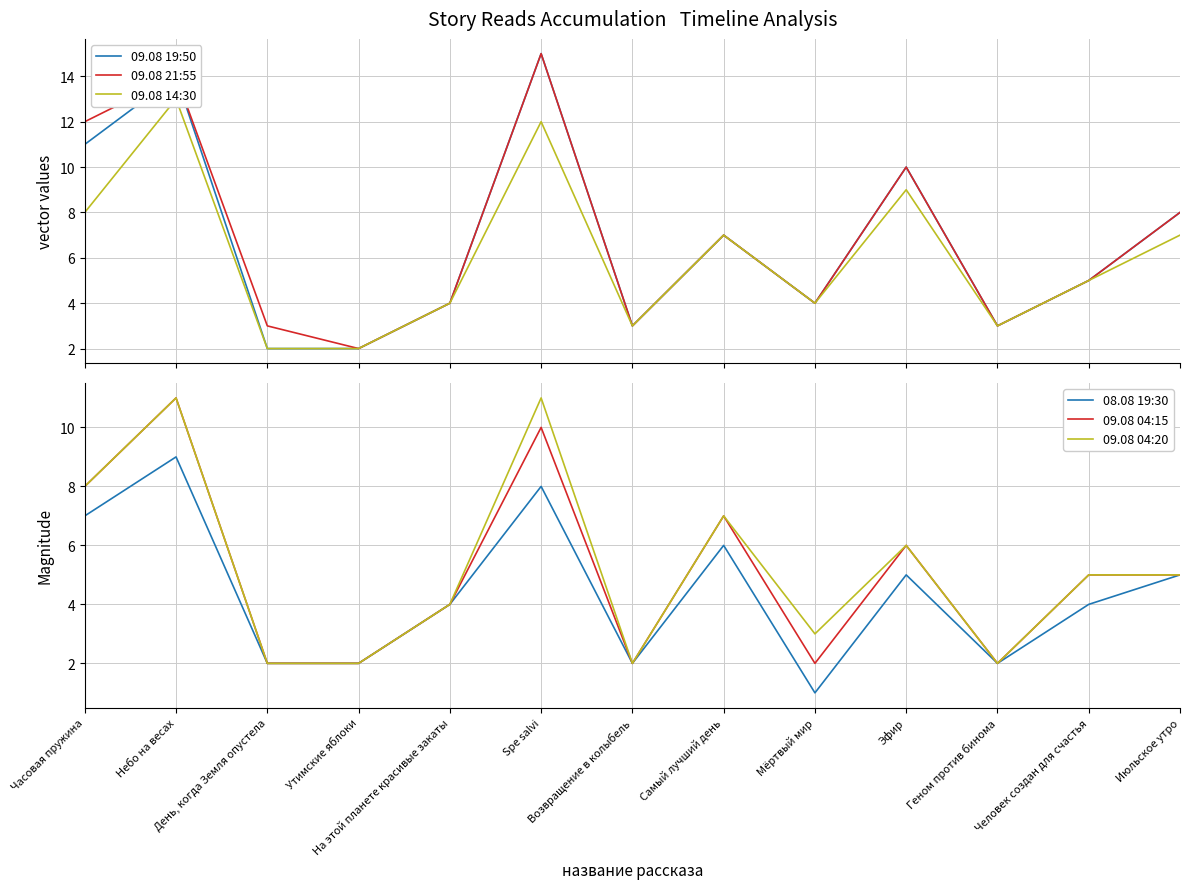

What is the sum of all 09.08 14:30 values?

79